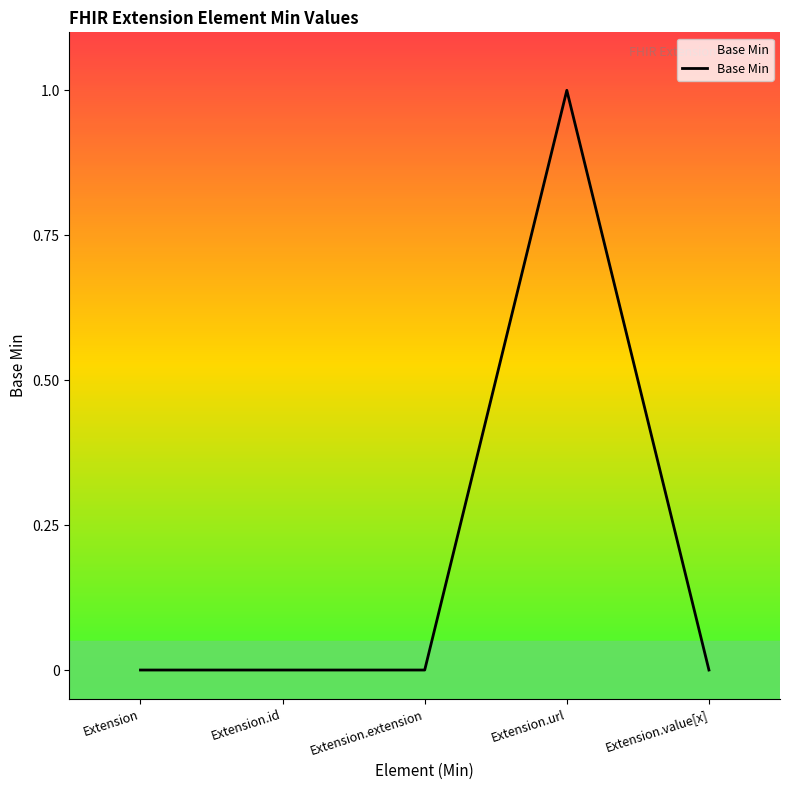

Reading left to right, list all the values displayed in this chart.

Extension=0	Extension.id=0	Extension.extension=0	Extension.url=1	Extension.value[x]=0